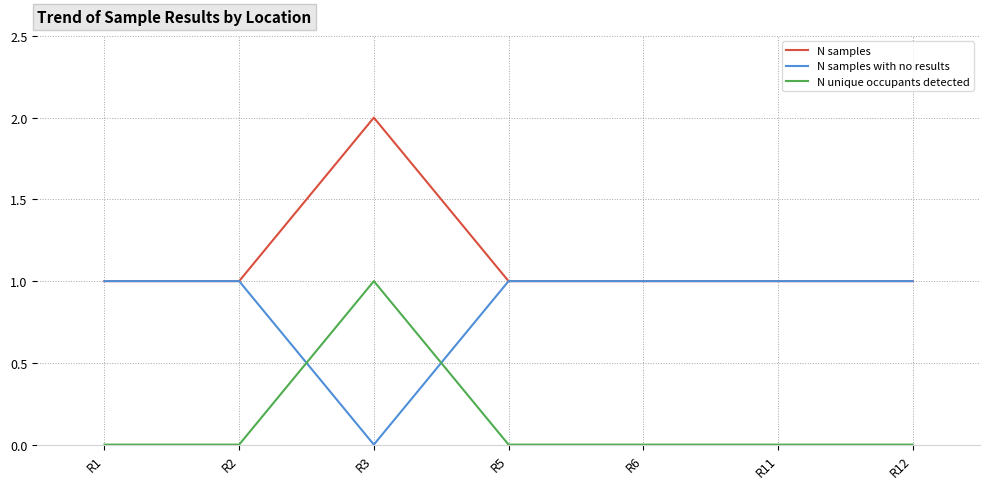

Rank the series by their average value, from lowest to highest.

N unique occupants detected, N samples with no results, N samples